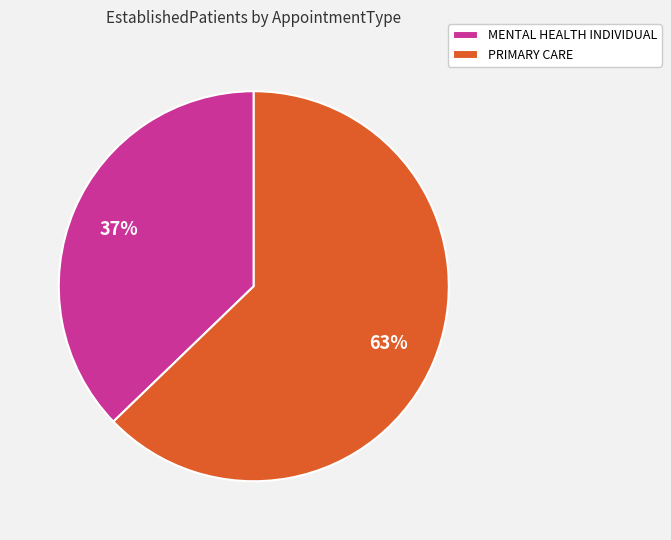

How many slices are in this pie chart?

2